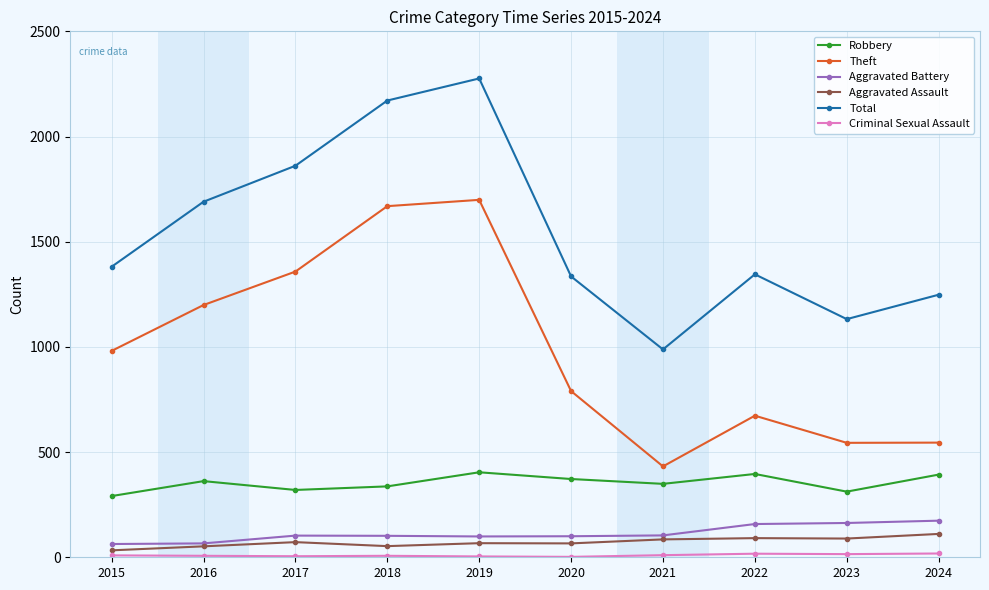

Which series has the largest total across all categories?

Total